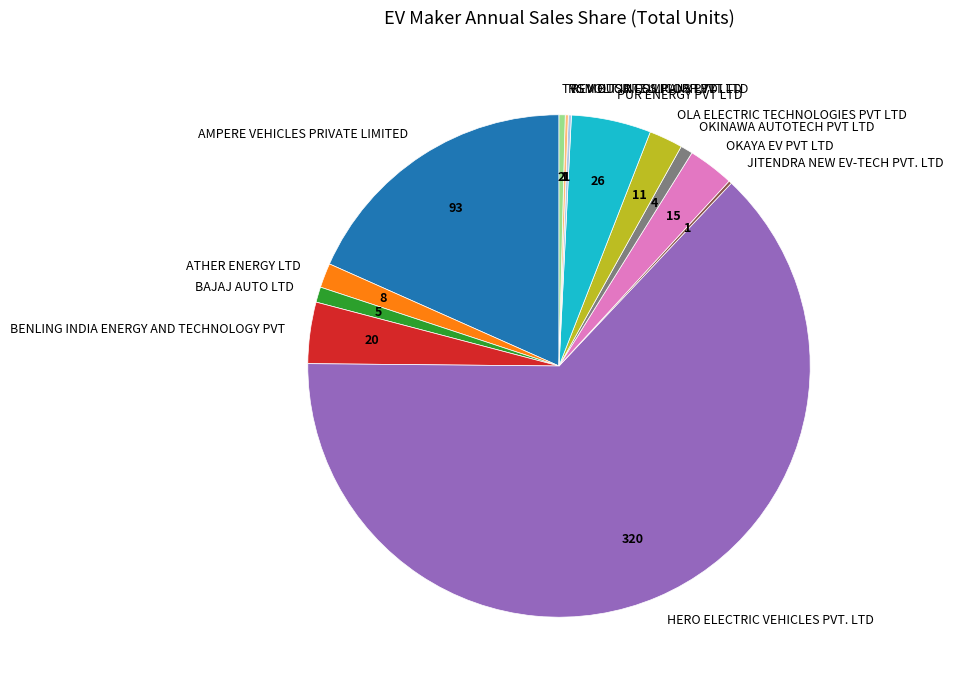

Is there any slice that represents more than half of the pie?

Yes